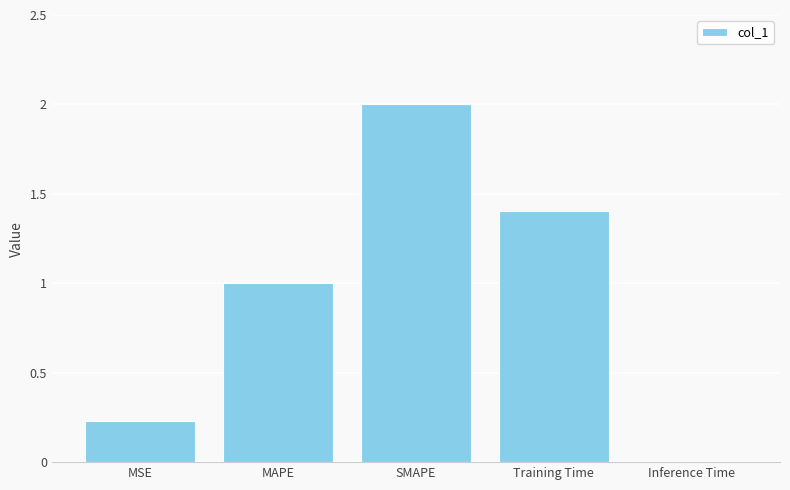

The chart shows a value of 1.4 at Training Time. True or false?

True